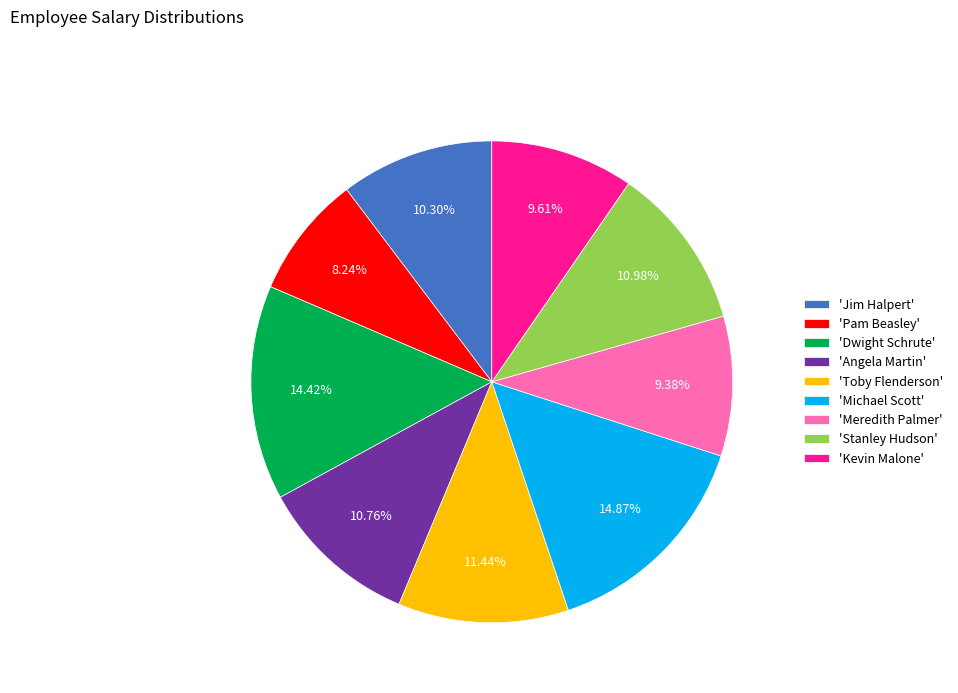

Does 'Angela Martin' account for over 50% of the chart?

No